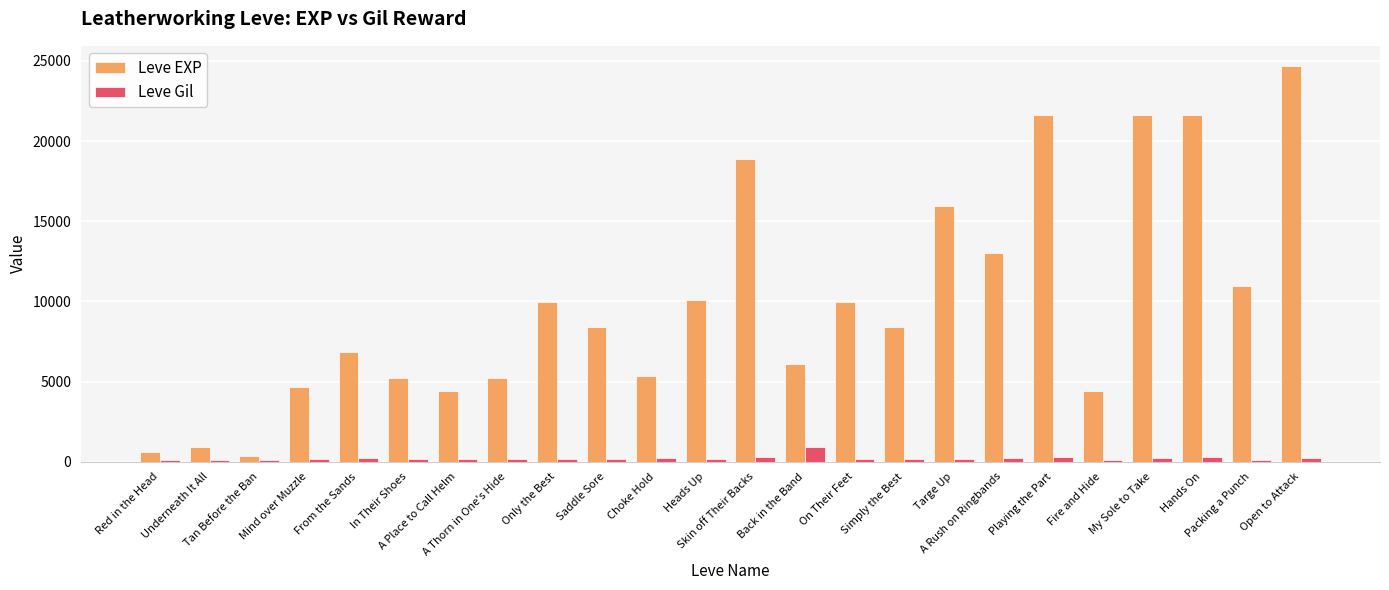

Which series has the largest range (max minus min)?

Leve EXP